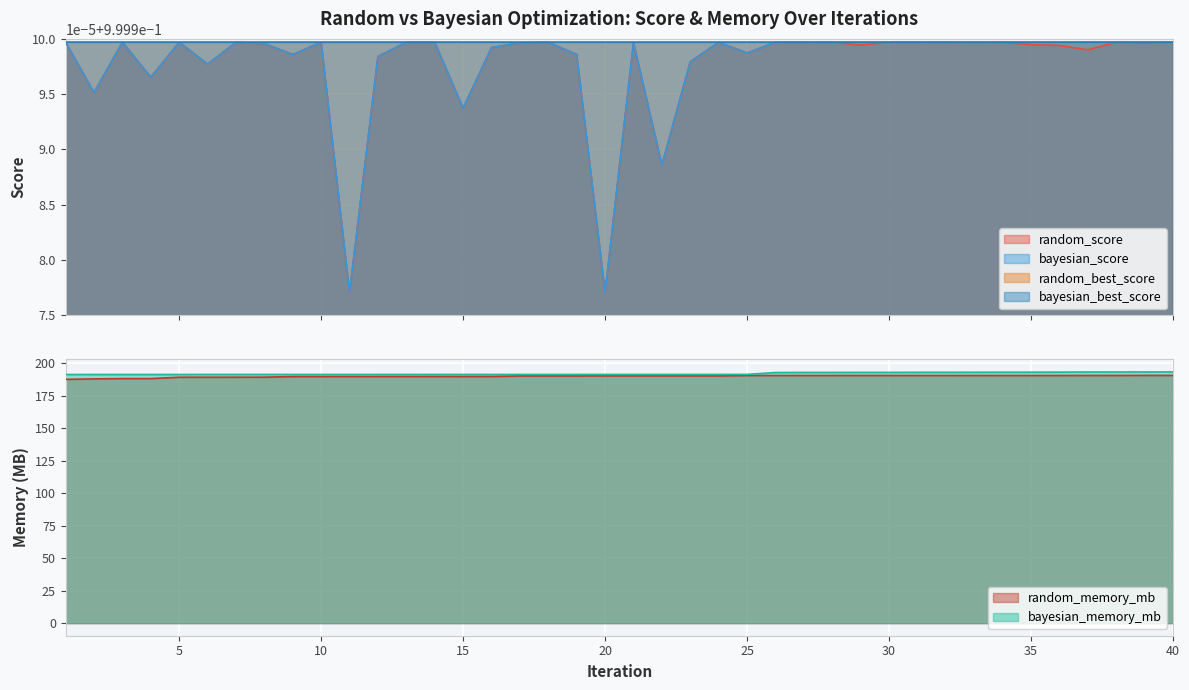

How many interior local peaks does the random_score series have?

12